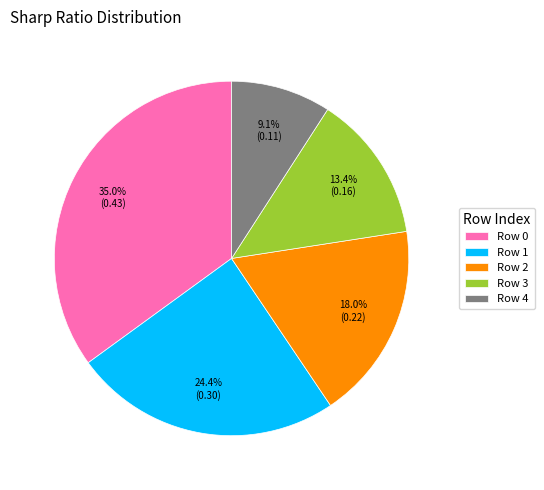

Is there any slice that represents more than half of the pie?

No